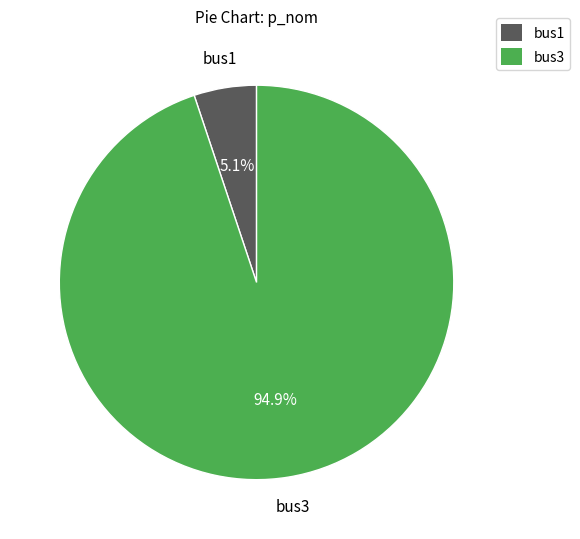

Between bus1 and bus3, which is larger?

bus3